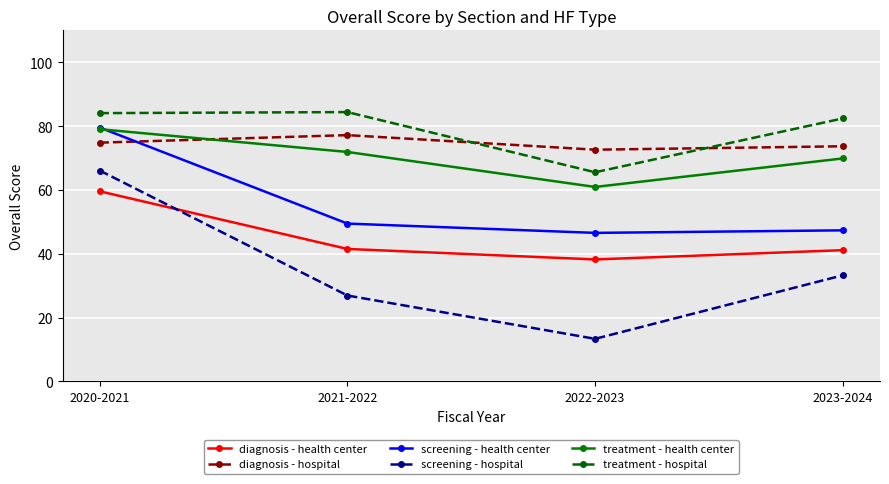

What is the label of the 1st point from the right?

2023-2024